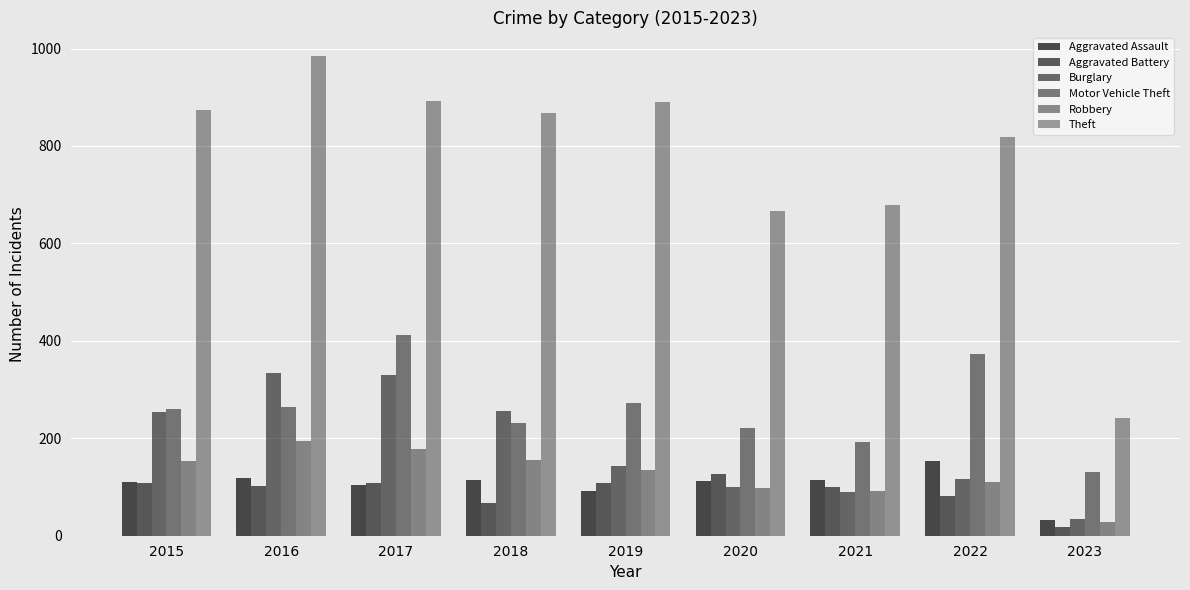

How many bars are there in total?

54